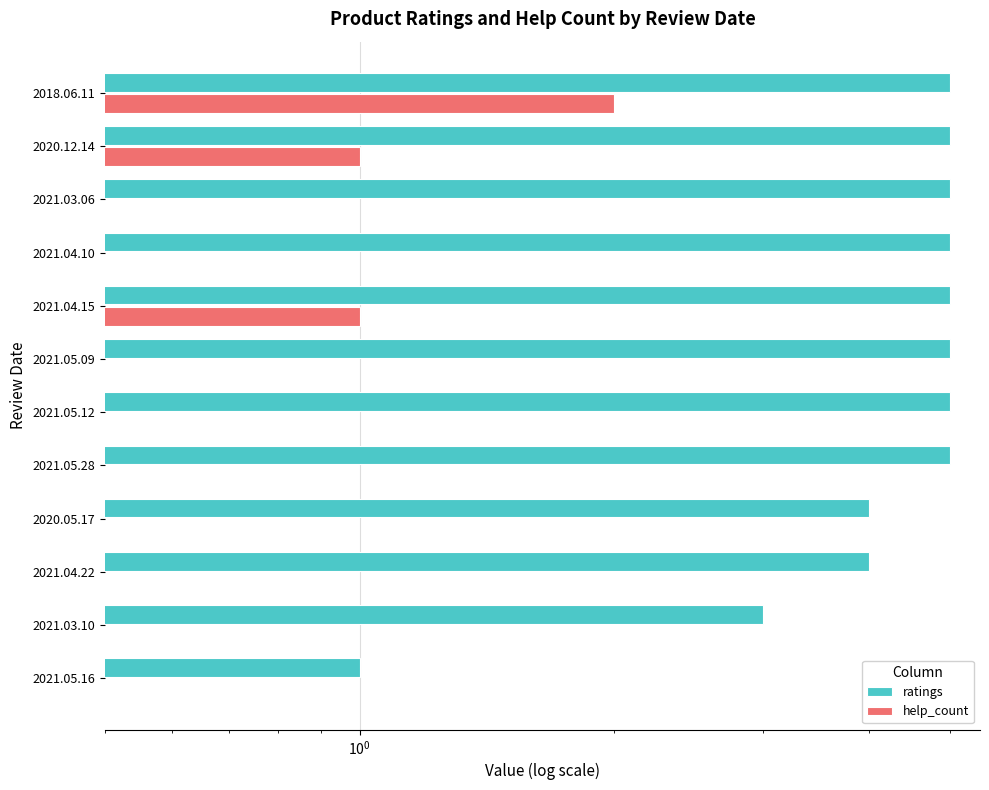

What is the difference between the second highest and second lowest values in the help_count series?

1